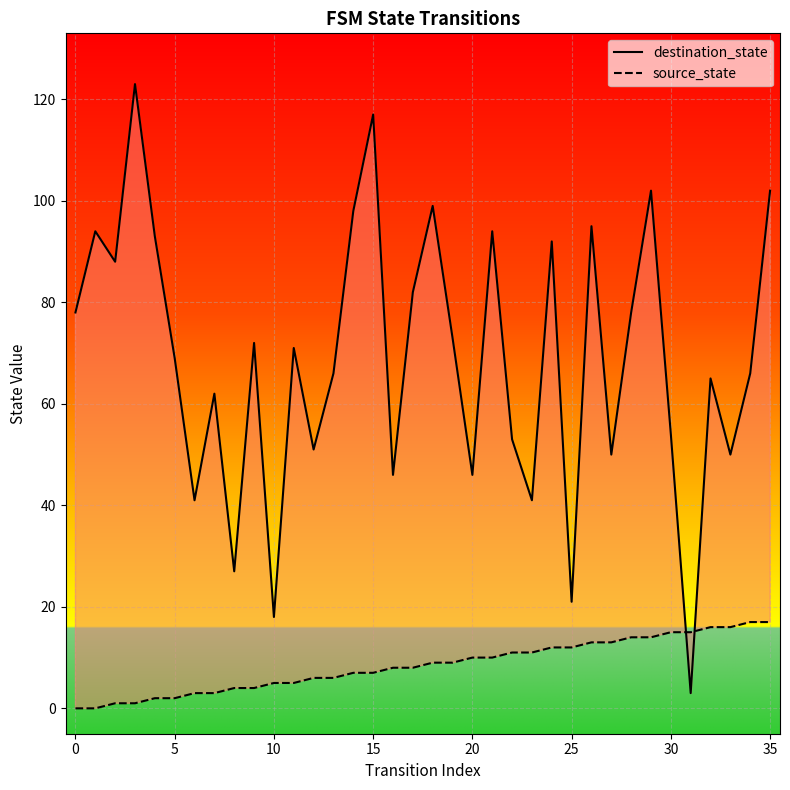

The value of source_state at 24 is 12. True or false?

True